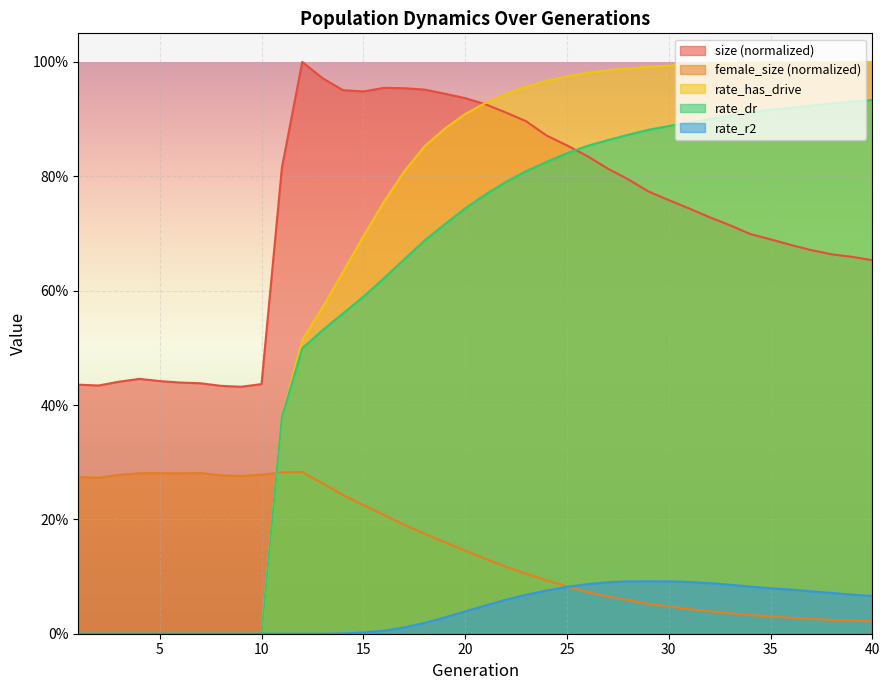

True or false: size and rate_r2 intersect in this chart.

False